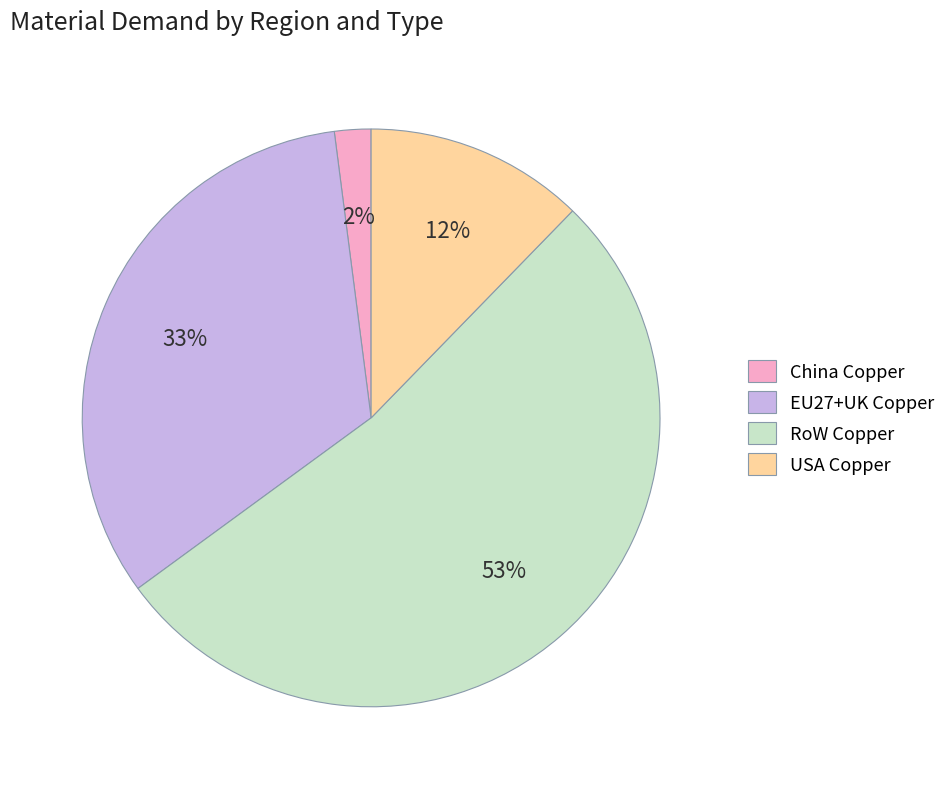

How many slices are in this pie chart?

4